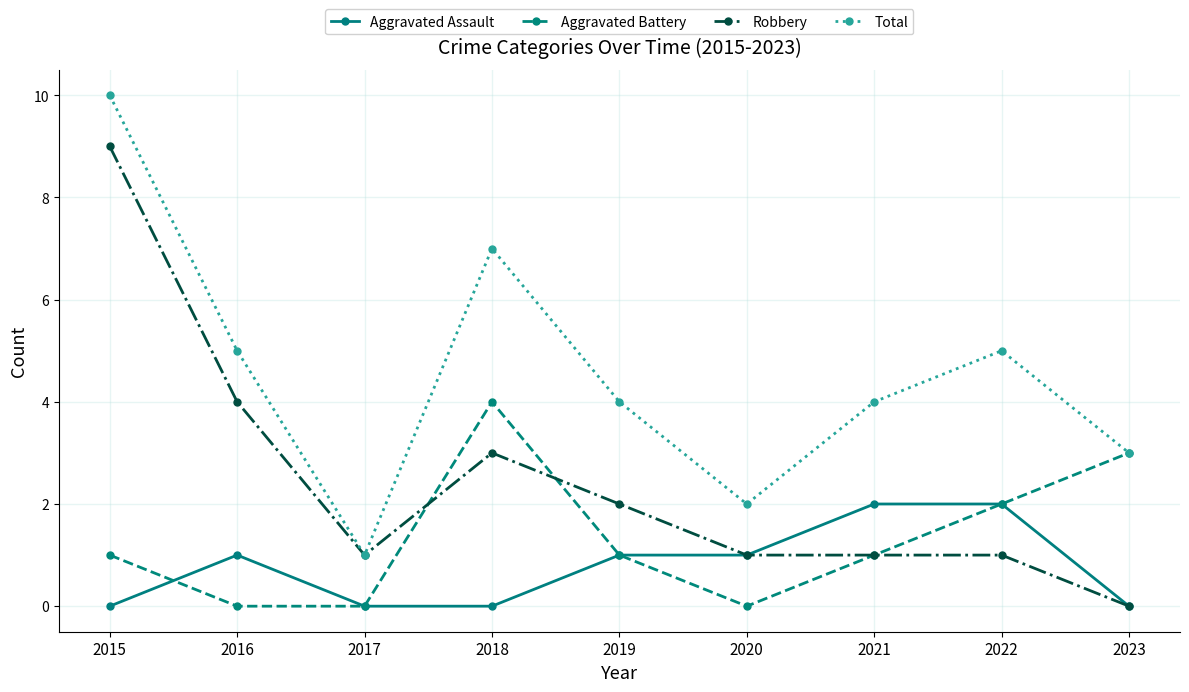

Rank the series by their maximum value, from highest to lowest.

Total, Robbery, Aggravated Battery, Aggravated Assault